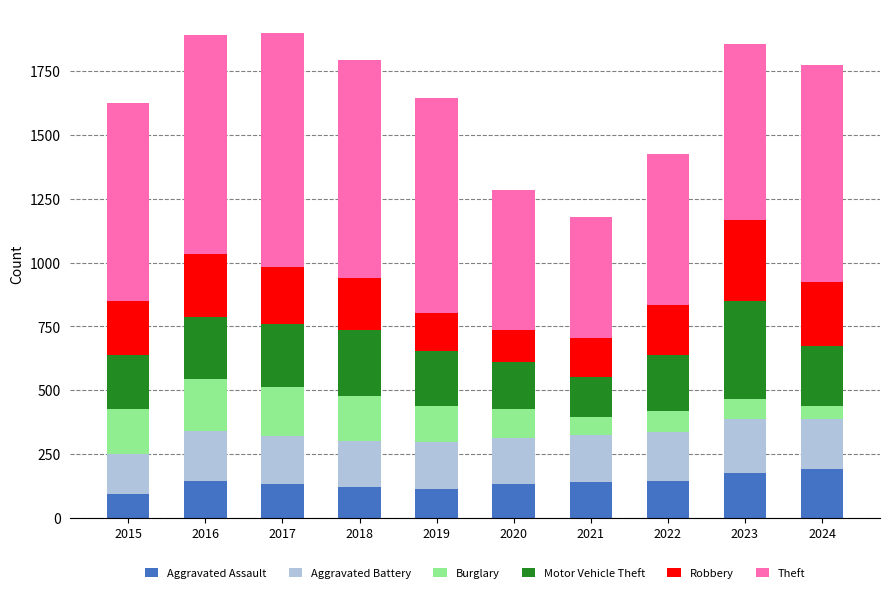

What are all the series names shown in the legend?

Aggravated Assault, Aggravated Battery, Burglary, Motor Vehicle Theft, Robbery, Theft